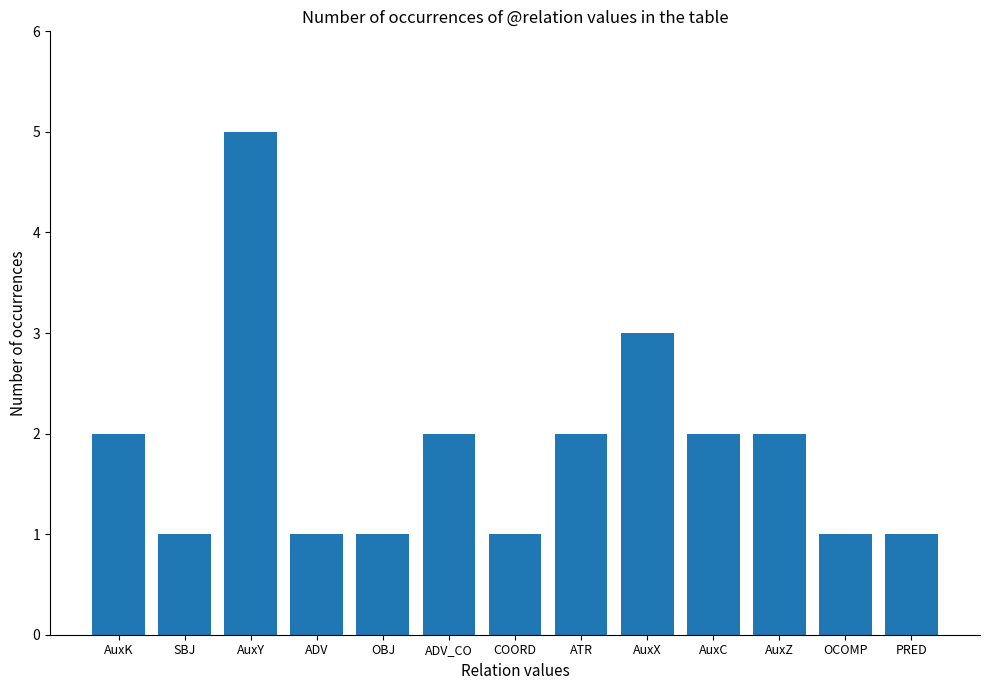

What is the maximum value shown in the chart?

5